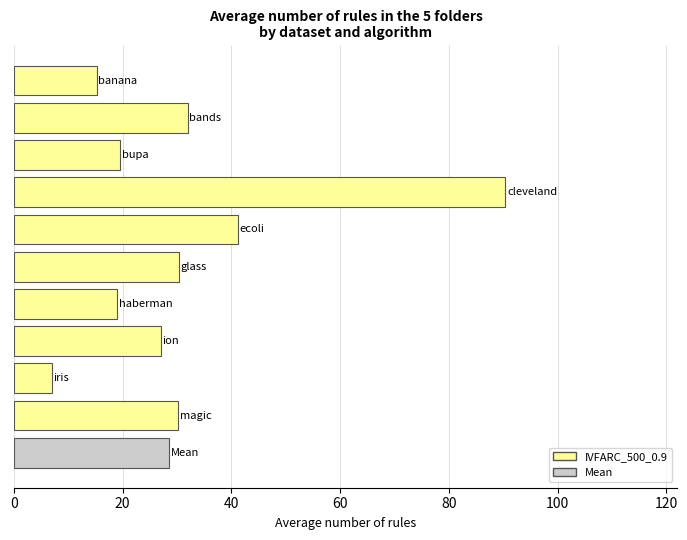

What is the maximum value shown in the chart?

90.4